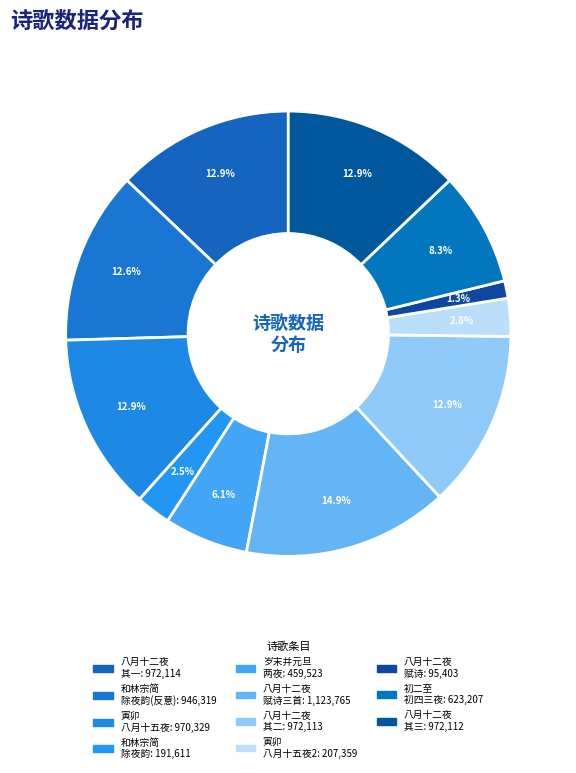

Count the number of slices in the pie.

11